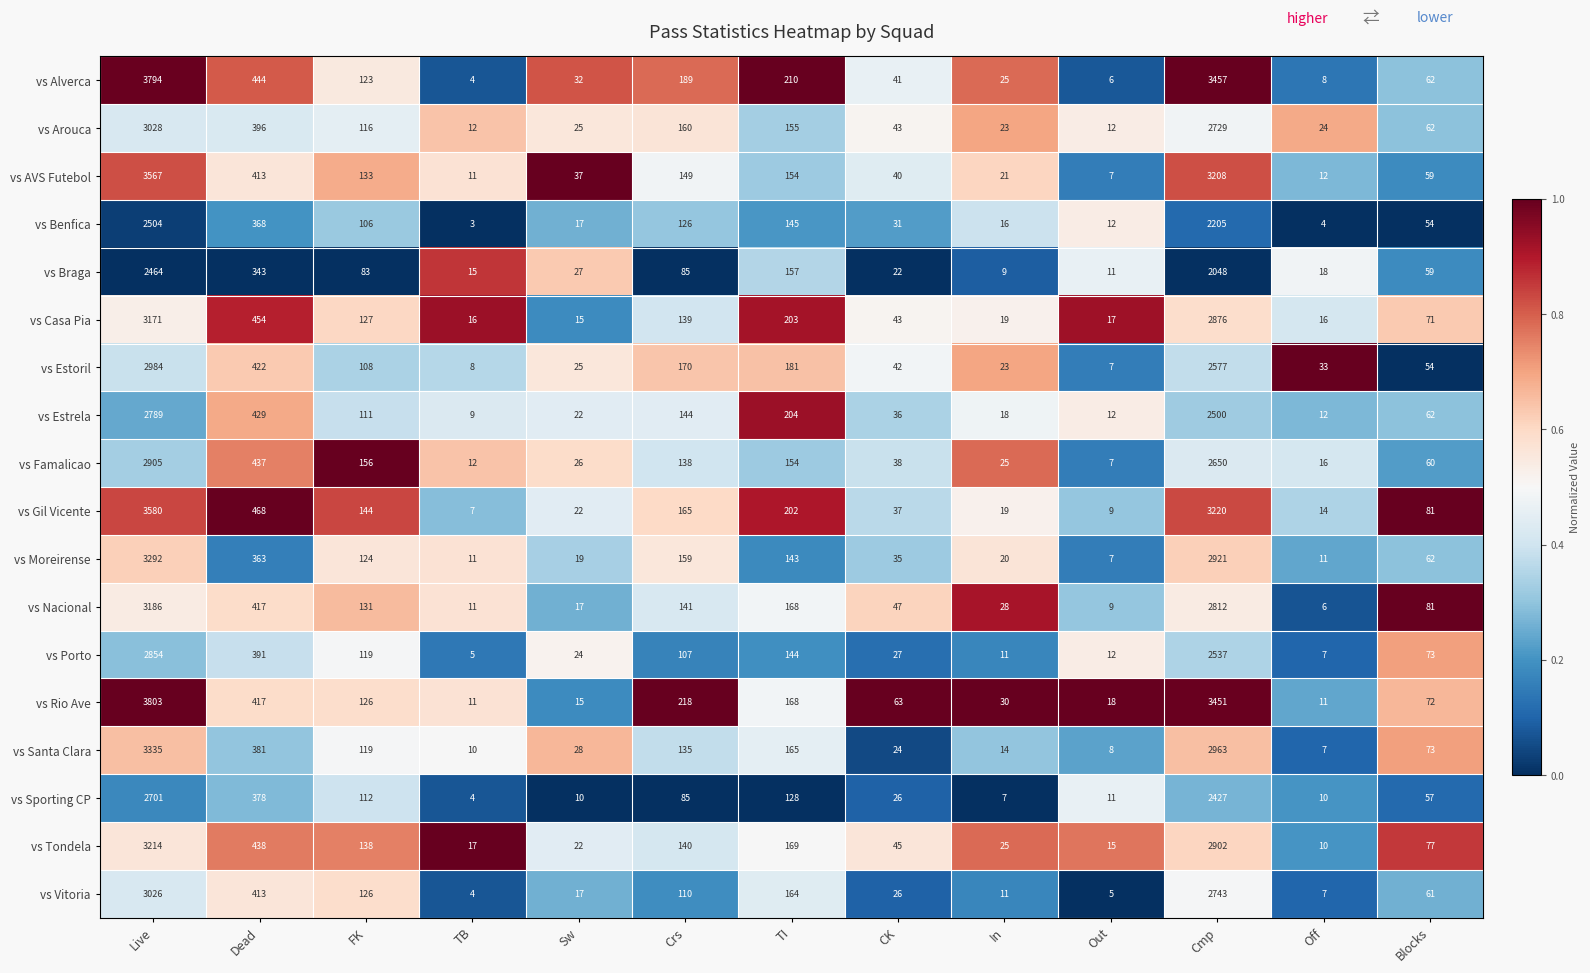

Rank the series by their maximum value, from highest to lowest.

vs Rio Ave, vs Alverca, vs Gil Vicente, vs AVS Futebol, vs Santa Clara, vs Moreirense, vs Tondela, vs Nacional, vs Casa Pia, vs Arouca, vs Vitoria, vs Estoril, vs Famalicao, vs Porto, vs Estrela, vs Sporting CP, vs Benfica, vs Braga